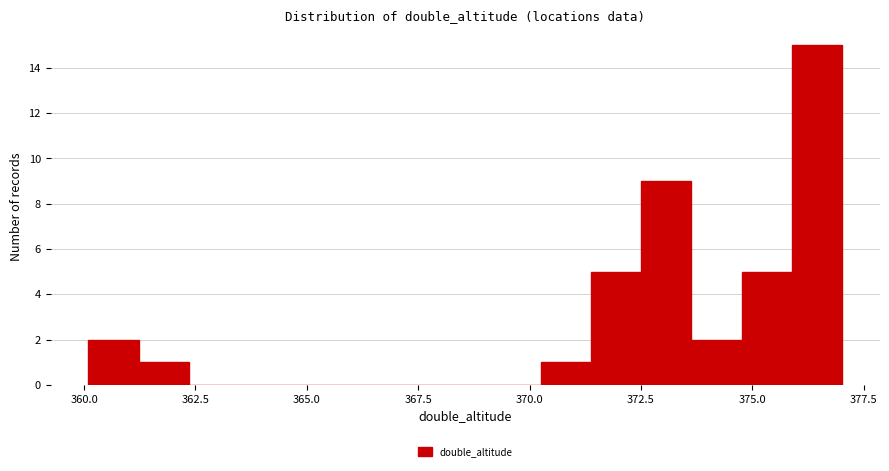

Around what value on the x-axis is the tallest bar? Give the approximate position of its centre, as read against the axis.

376.5